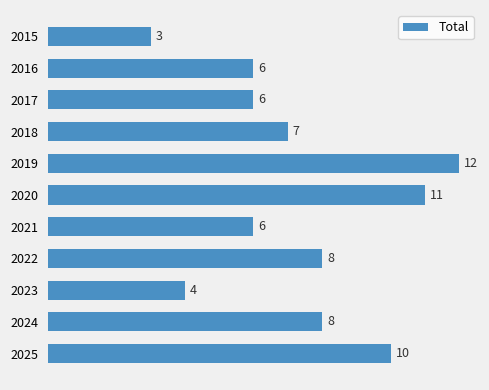

What is the ratio of the value at 2021 to the value at 2017?

1.0